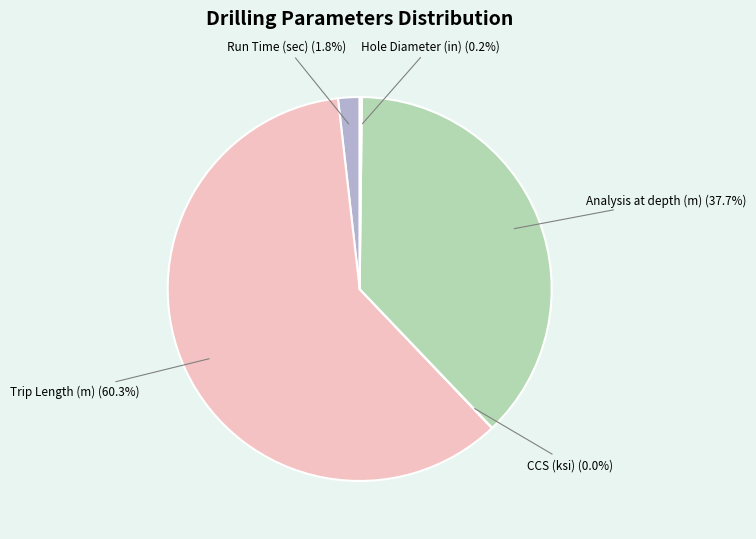

The Analysis at depth (m) slice represents 44% of the pie. True or false?

False